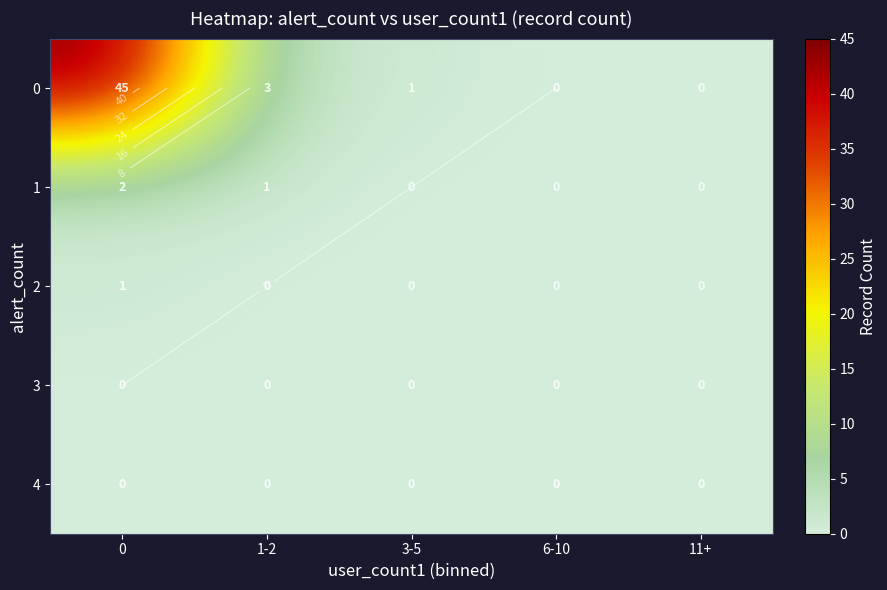

What is the difference between the maximum and minimum values in the row_0 series?

45